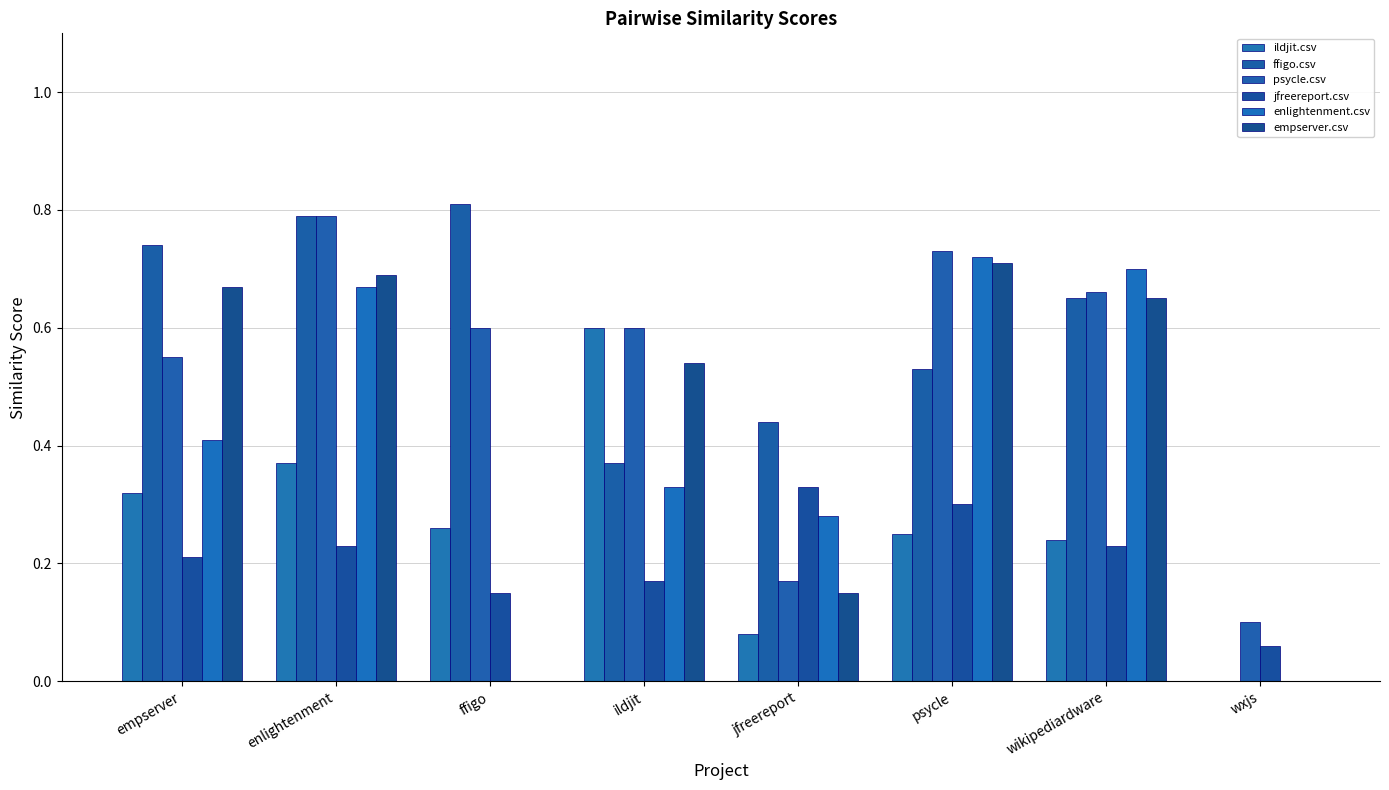

Reading left to right, extract all data points from this chart.

ildjit.csv: 0.3	0.4	0.3	0.6	0.1	0.2	0.2	0.0
ffigo.csv: 0.7	0.8	0.8	0.4	0.4	0.5	0.7	0.0
psycle.csv: 0.6	0.8	0.6	0.6	0.2	0.7	0.7	0.1
jfreereport.csv: 0.2	0.2	0.1	0.2	0.3	0.3	0.2	0.1
enlightenment.csv: 0.4	0.7	0.0	0.3	0.3	0.7	0.7	0.0
empserver.csv: 0.7	0.7	0.0	0.5	0.1	0.7	0.7	0.0